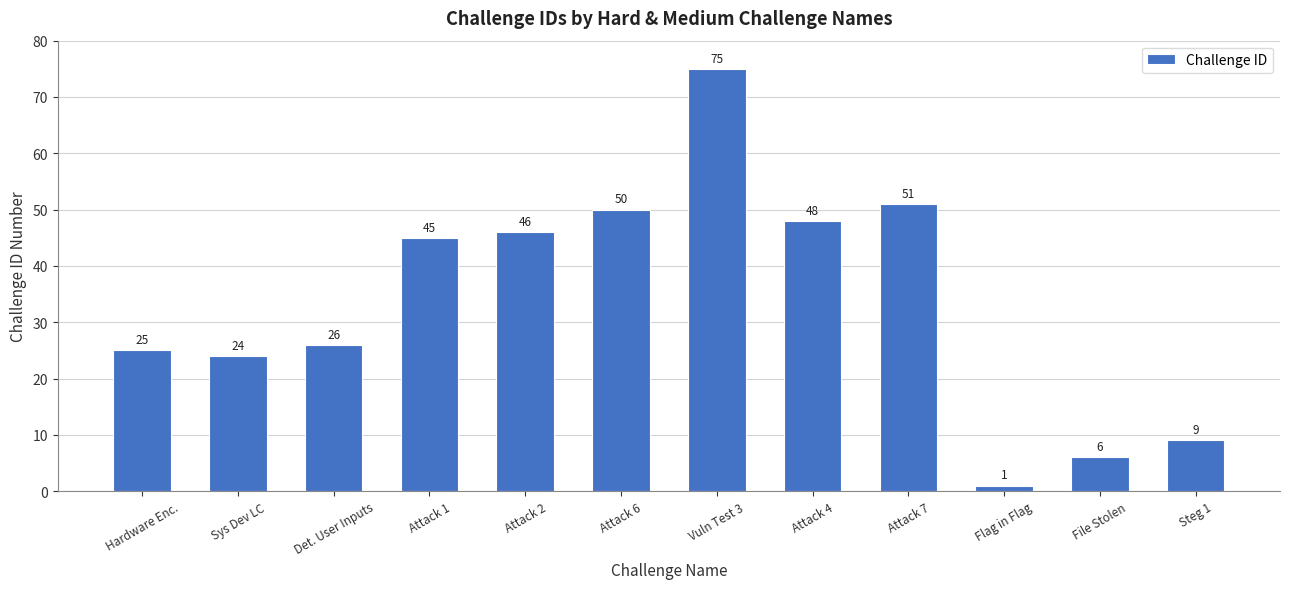

What is the label of the 6th bar from the right?

Vuln Test 3